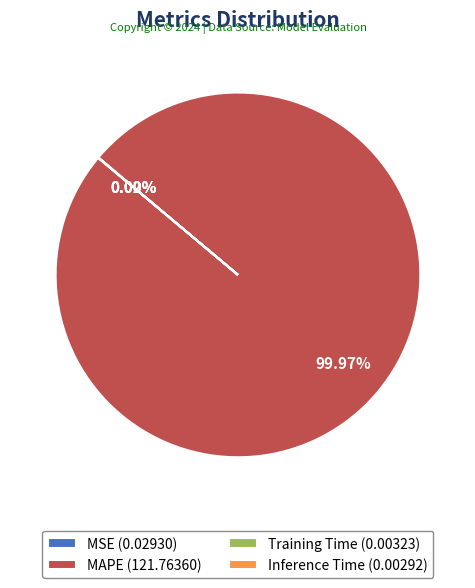

Is MAPE (121.76360) the majority of the pie?

Yes